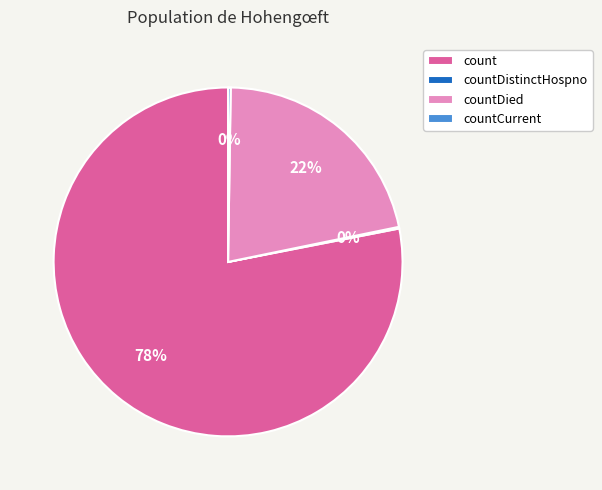

Is there any slice that represents more than half of the pie?

Yes